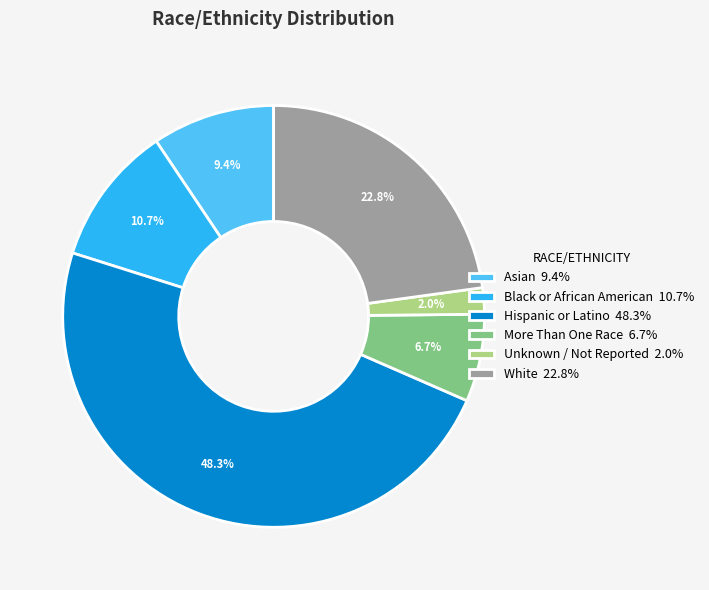

How much of the chart is everything except More Than One Race?

93.3%